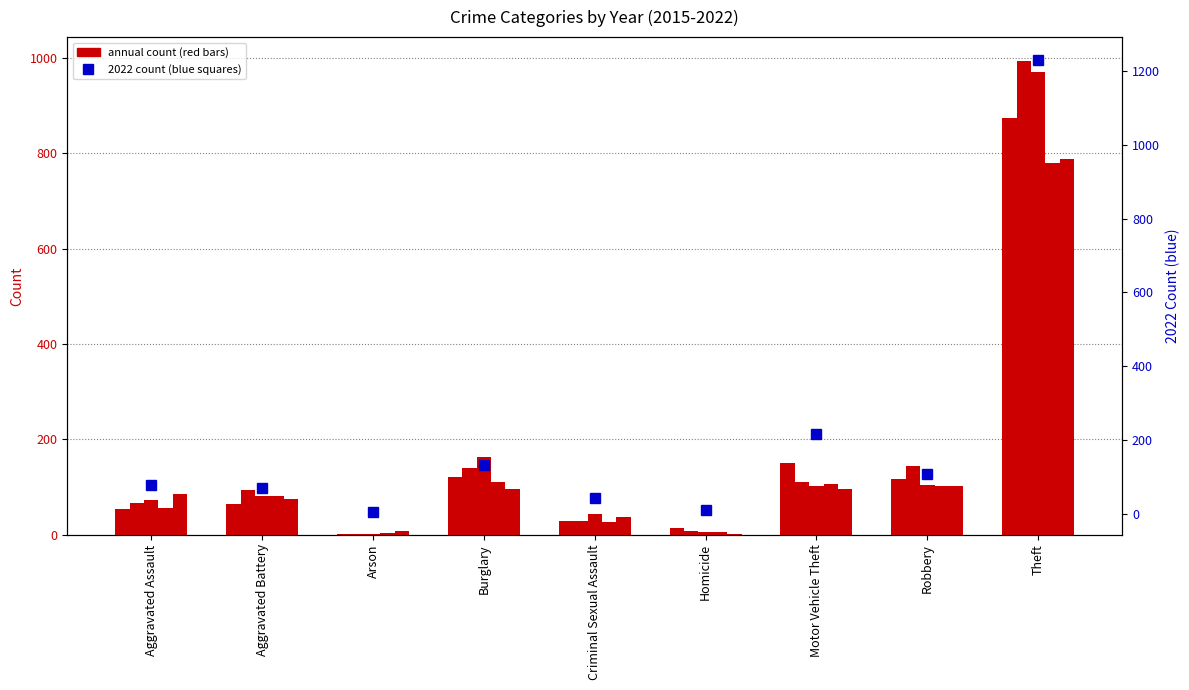

What is the difference between the highest and lowest values at Motor Vehicle Theft?

121